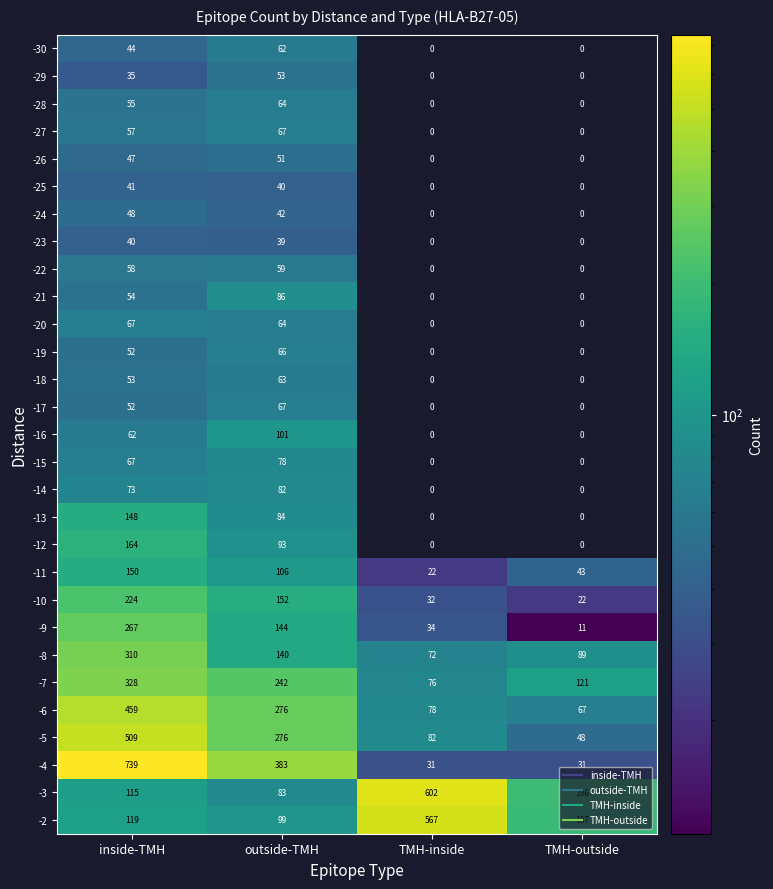

What is the difference between the highest and lowest values at inside-TMH?

704